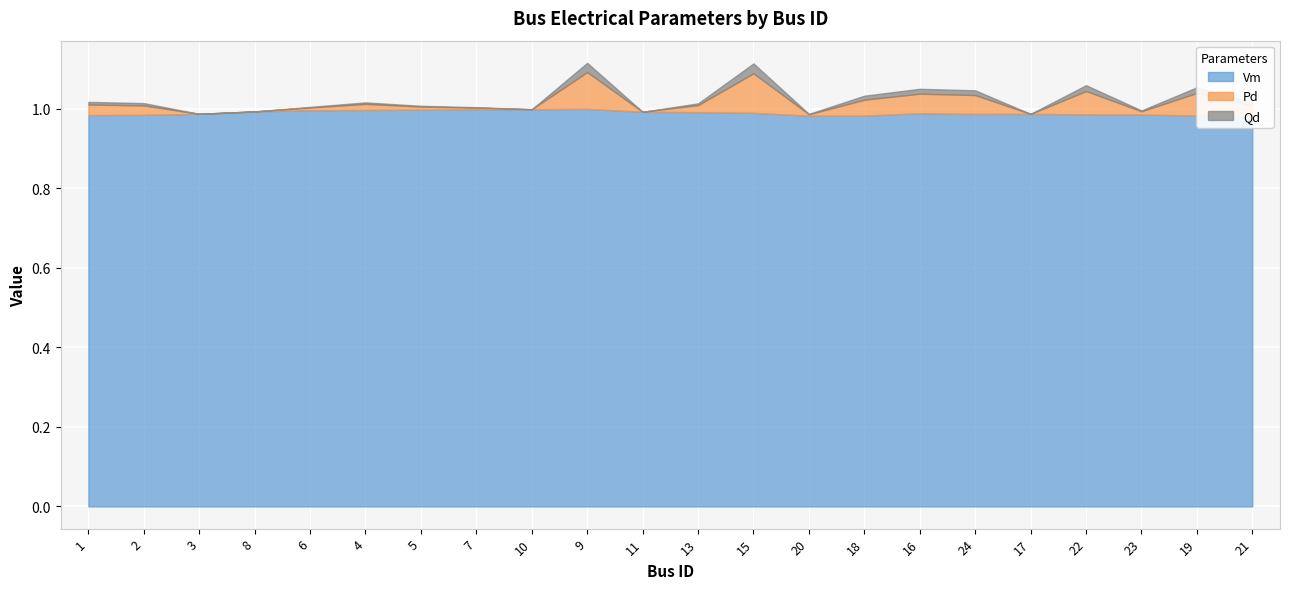

Between 23 and 7, which is larger?

7